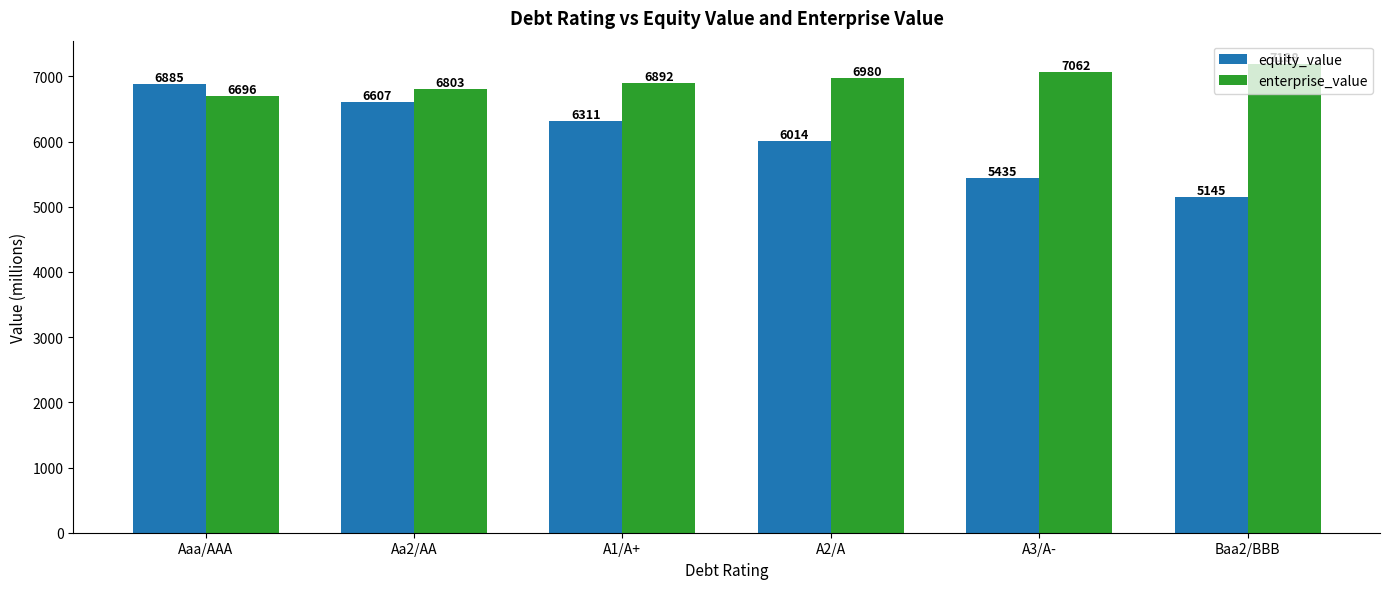

The enterprise_value series shows 7188.3 at Baa2/BBB. True or false?

True